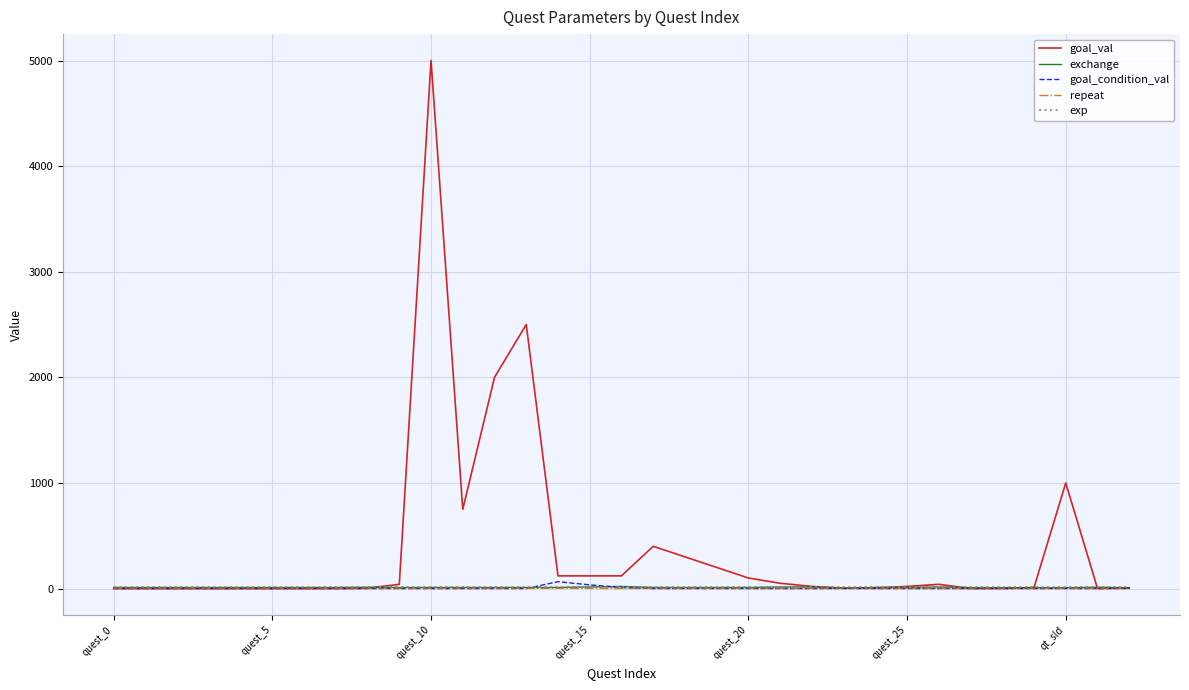

What is the maximum value shown in the chart?

5000